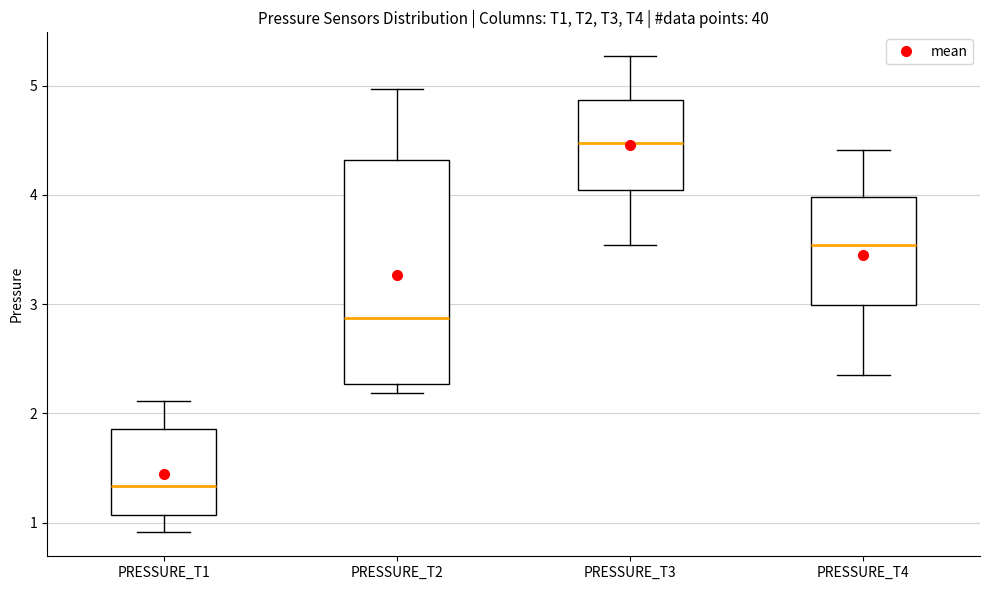

Where is the lower edge of the box for PRESSURE_T1 on the y-axis? The values are not printed on the chart, so give them approximately, as read against the axis.

1.1